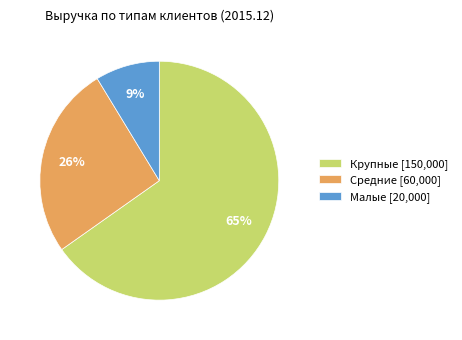

What is the ratio of the value at Крупные [150,000] to the value at Средние [60,000]?

2.5